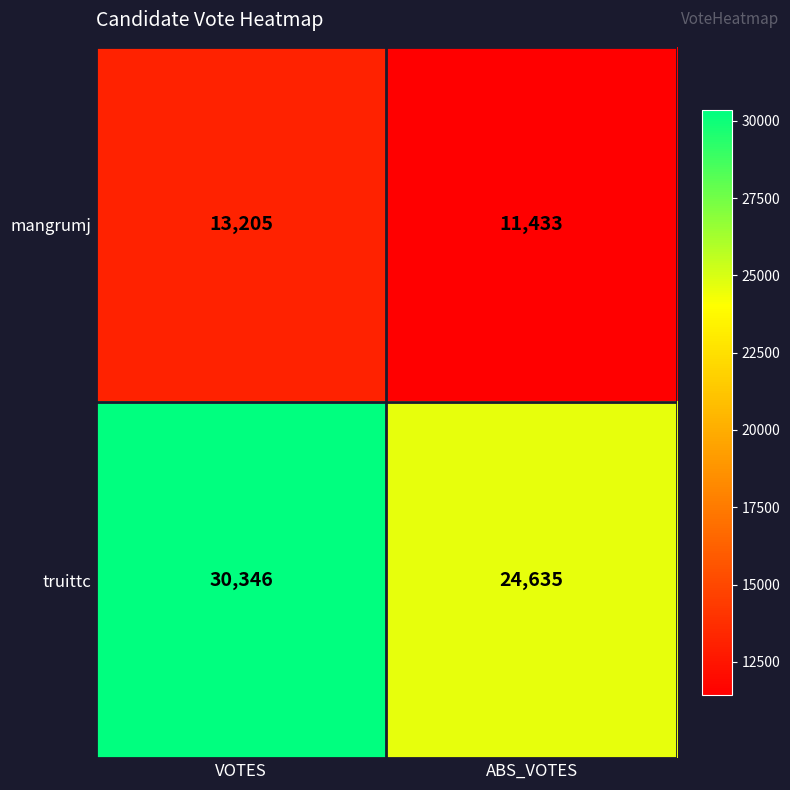

Reading right to left, extract all data points from this chart.

mangrumj: ABS_VOTES=11433	VOTES=13205
truittc: ABS_VOTES=24635	VOTES=30346